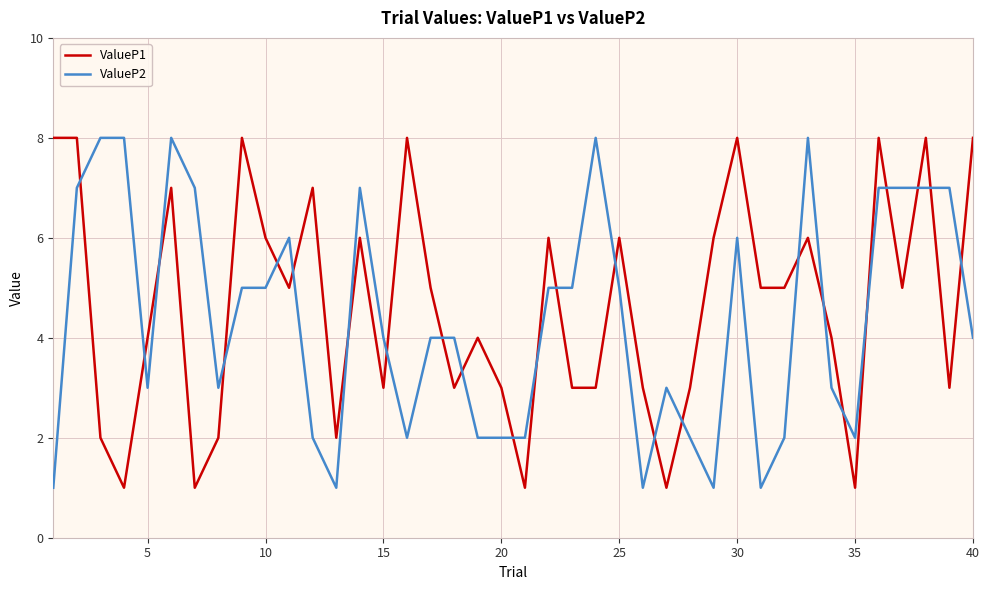

True or false: ValueP1 and ValueP2 cross at least once.

True